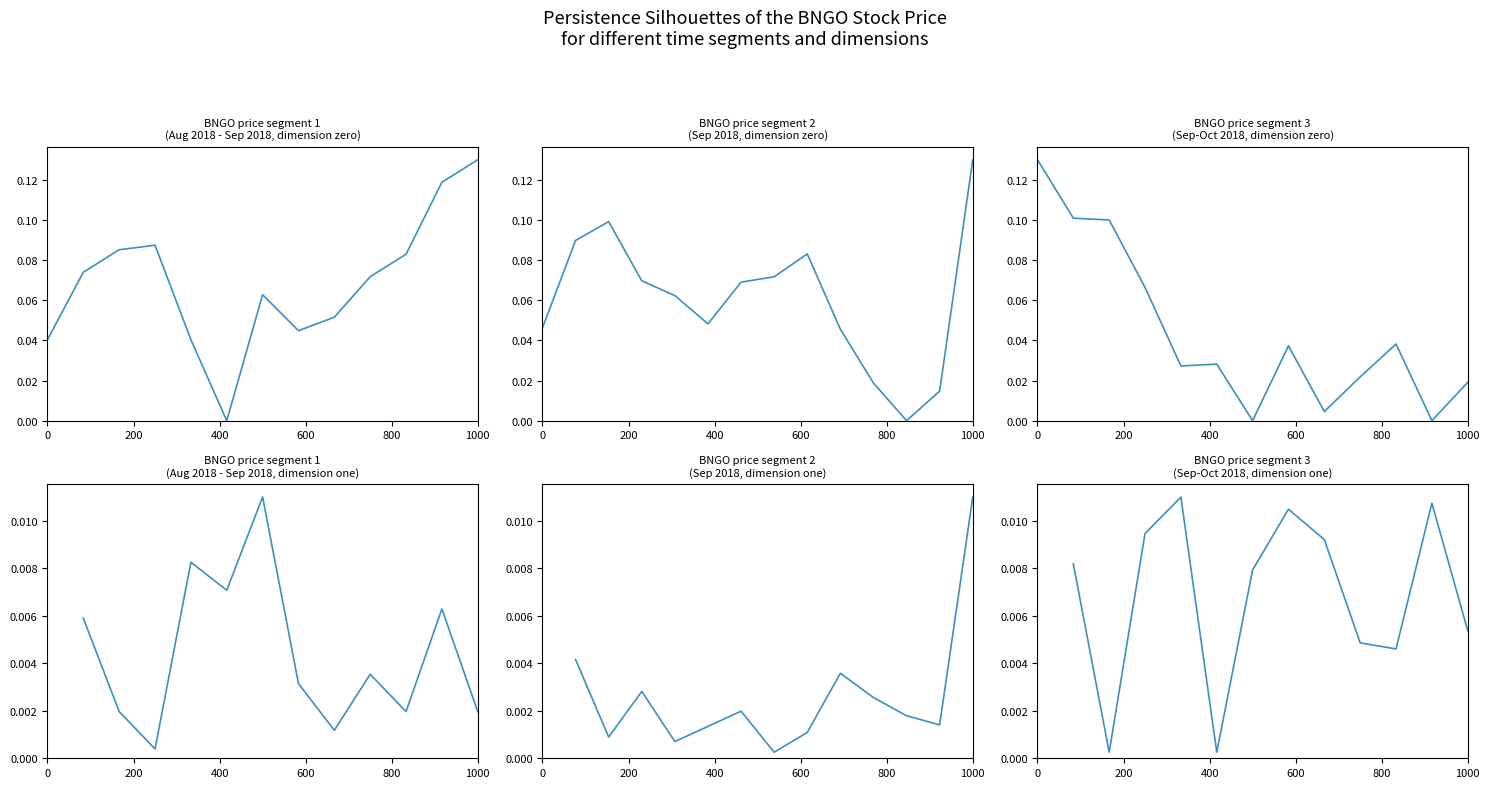

The value at 800 is 0.0. True or false?

True